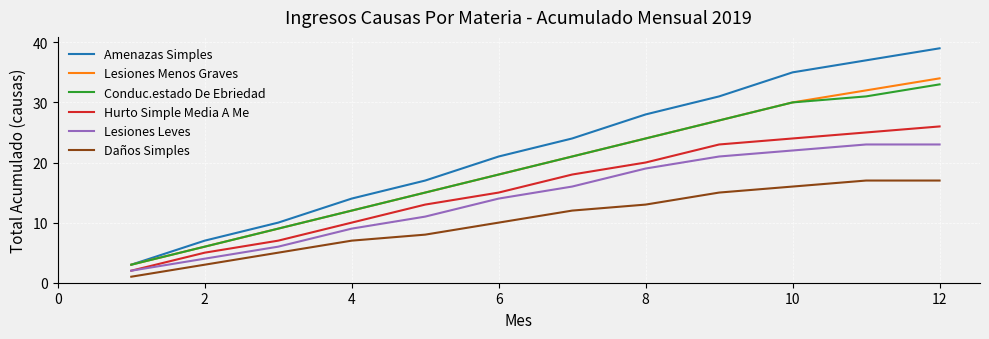

True or false: Daños Simples and Hurto Simple Media A Me cross at least once.

False